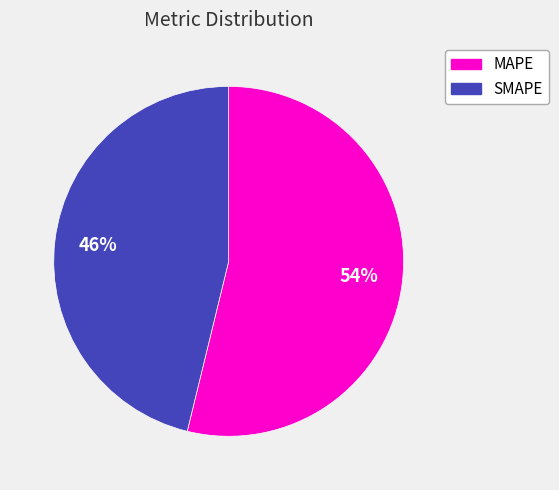

Rank the categories by value from lowest to highest.

SMAPE, MAPE